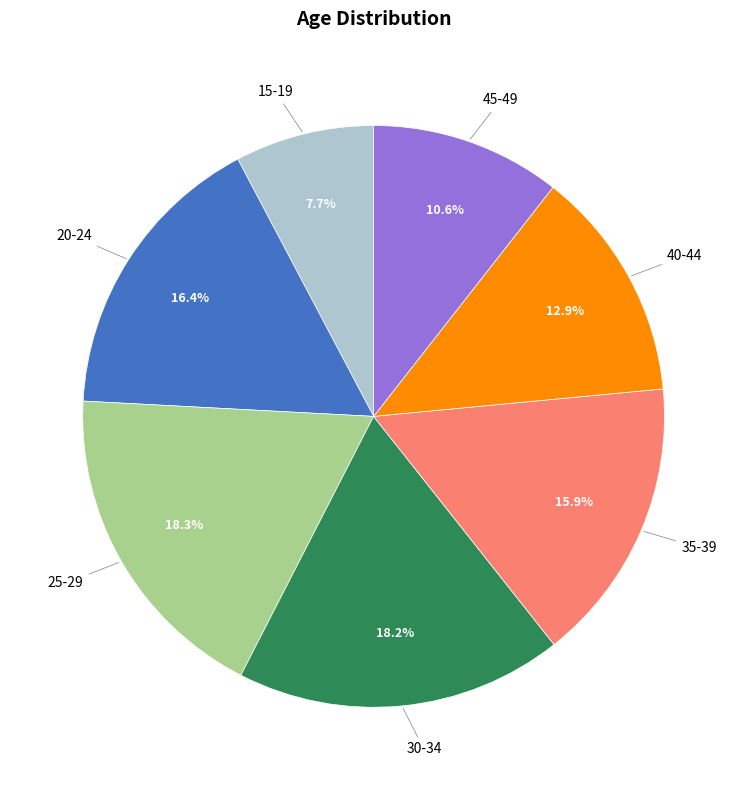

How many segments does this pie chart have?

7